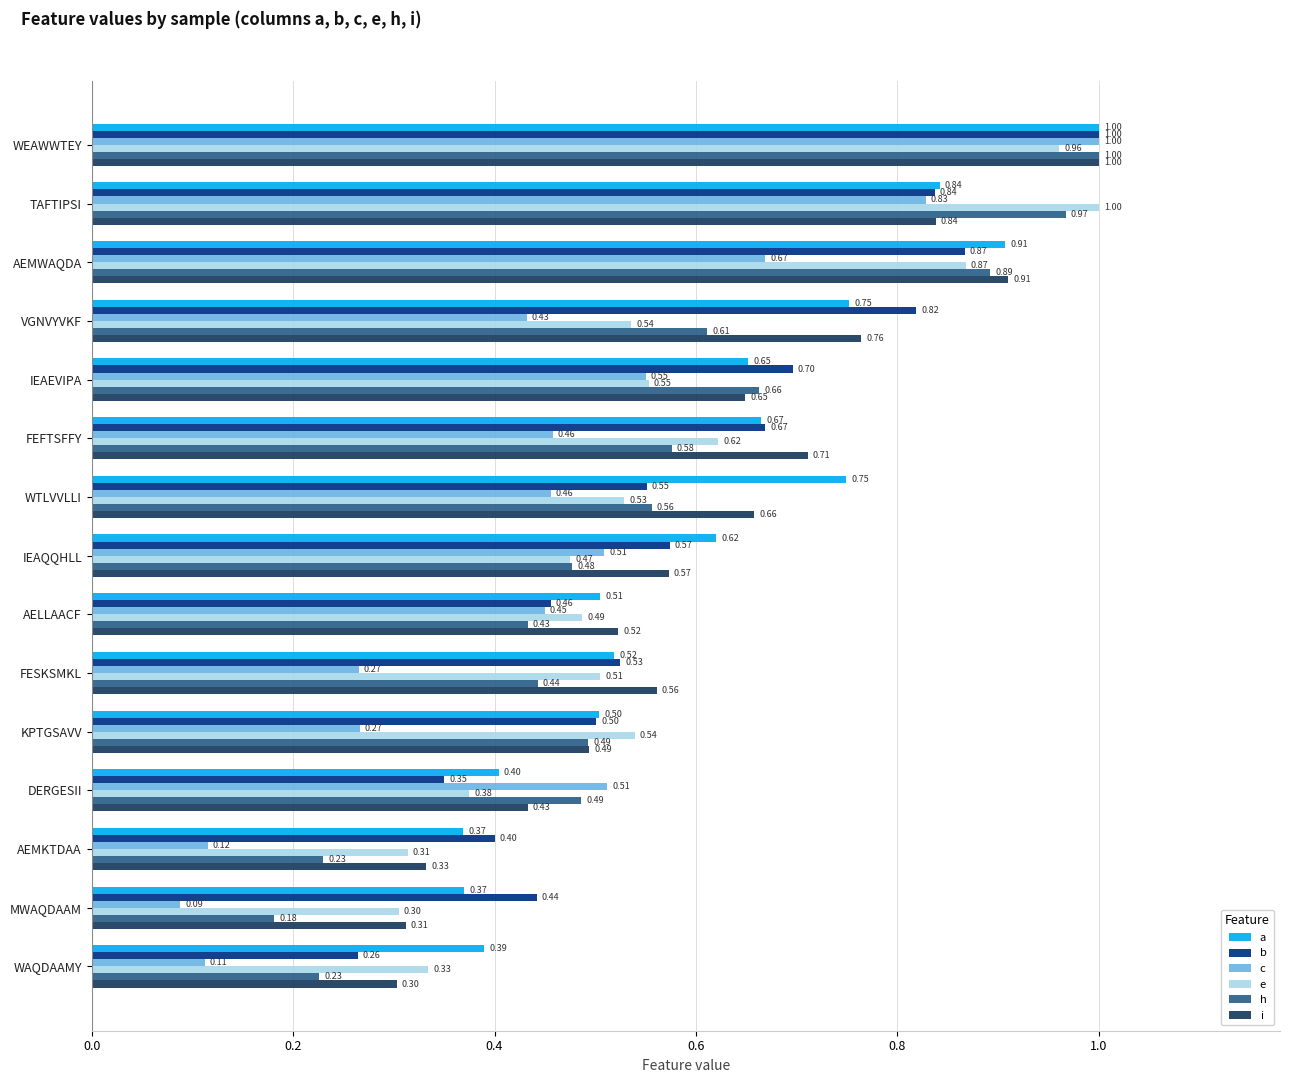

Which category has the highest value in the i series?

WEAWWTEY